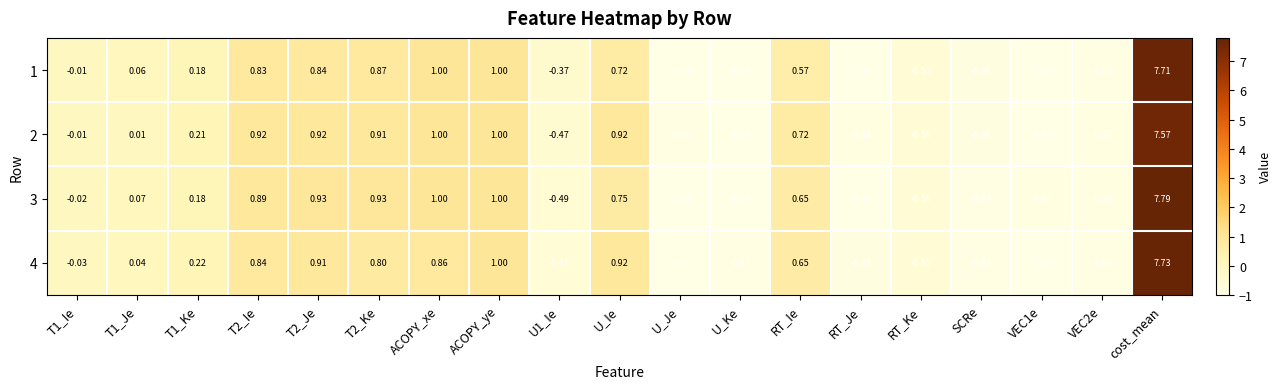

At which category is the sum across all series the highest?

cost_mean